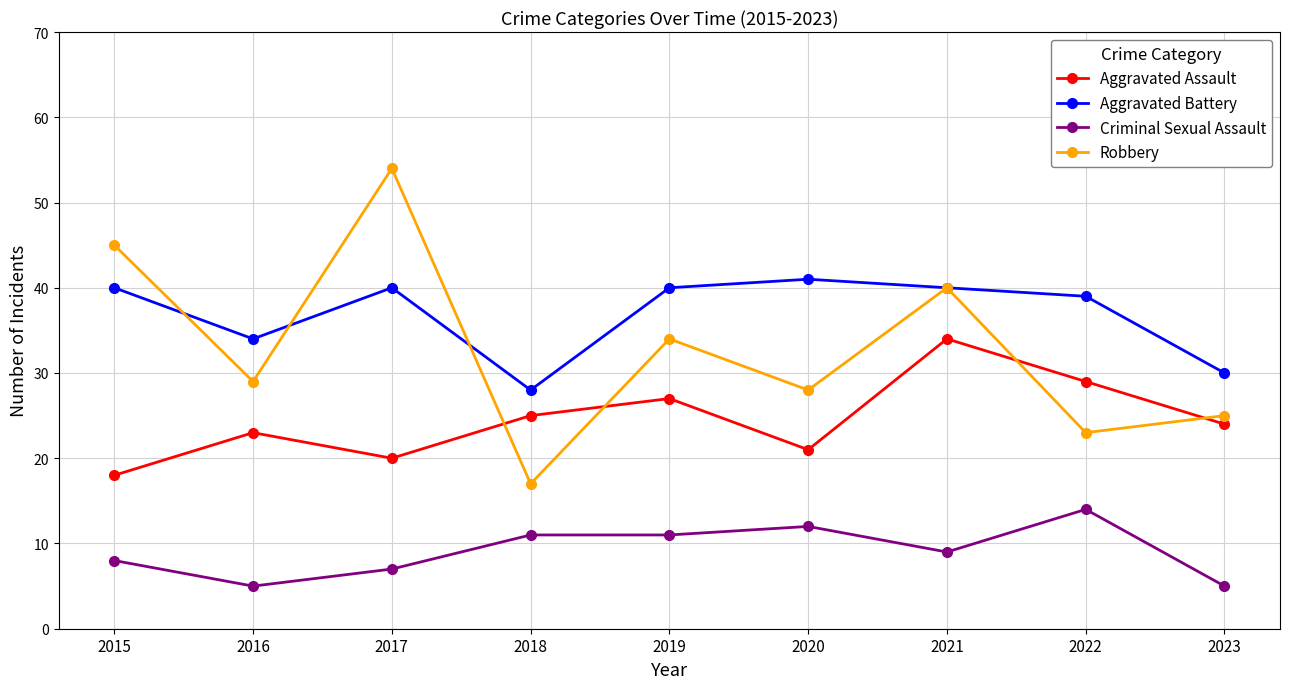

Reading right to left, list all the values displayed in this chart.

Aggravated Assault: 24	29	34	21	27	25	20	23	18
Aggravated Battery: 30	39	40	41	40	28	40	34	40
Criminal Sexual Assault: 5	14	9	12	11	11	7	5	8
Robbery: 25	23	40	28	34	17	54	29	45